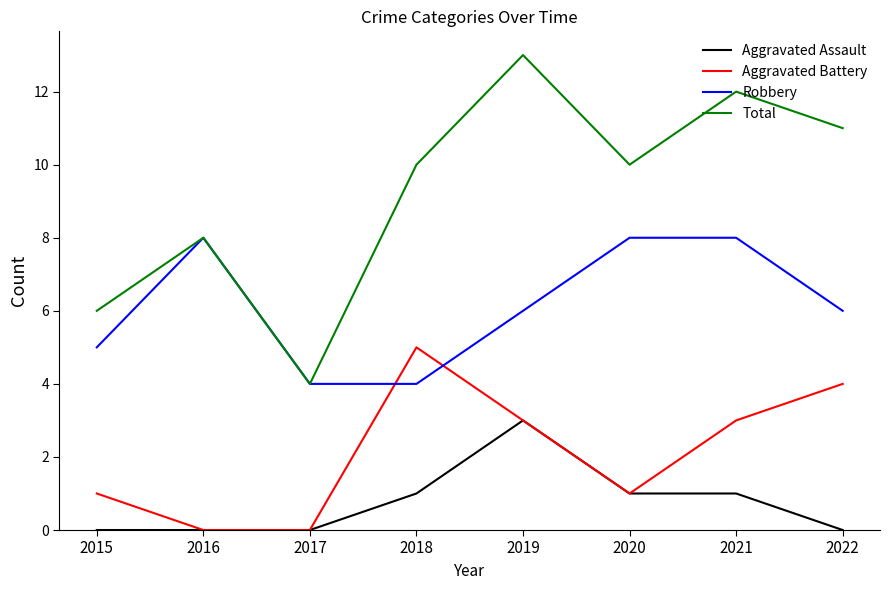

What is the difference between the highest and lowest values at 2017?

4